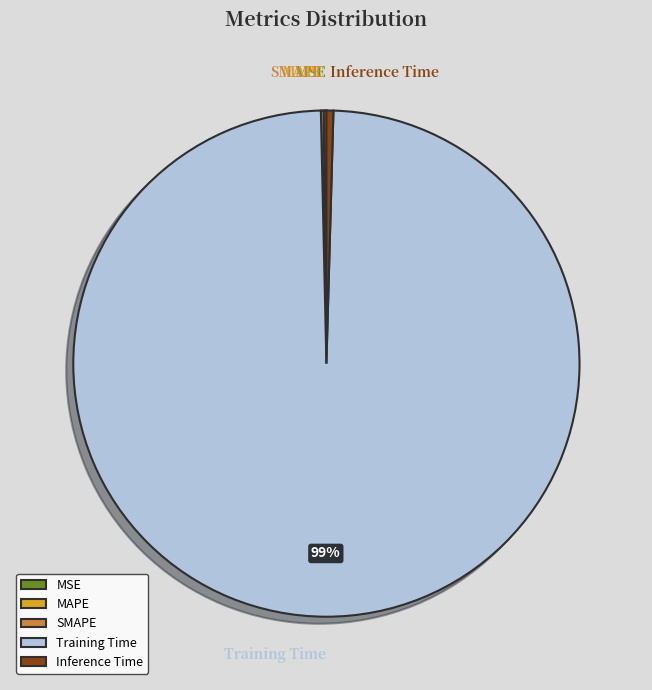

Which slice represents more than half of the pie?

Training Time